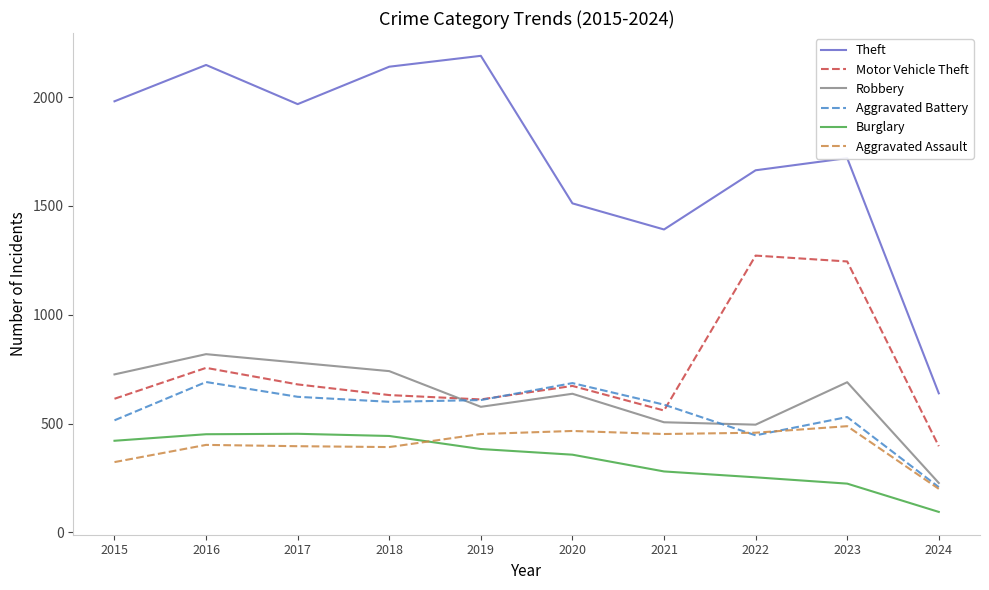

Which category has the lowest value across all series?

2024